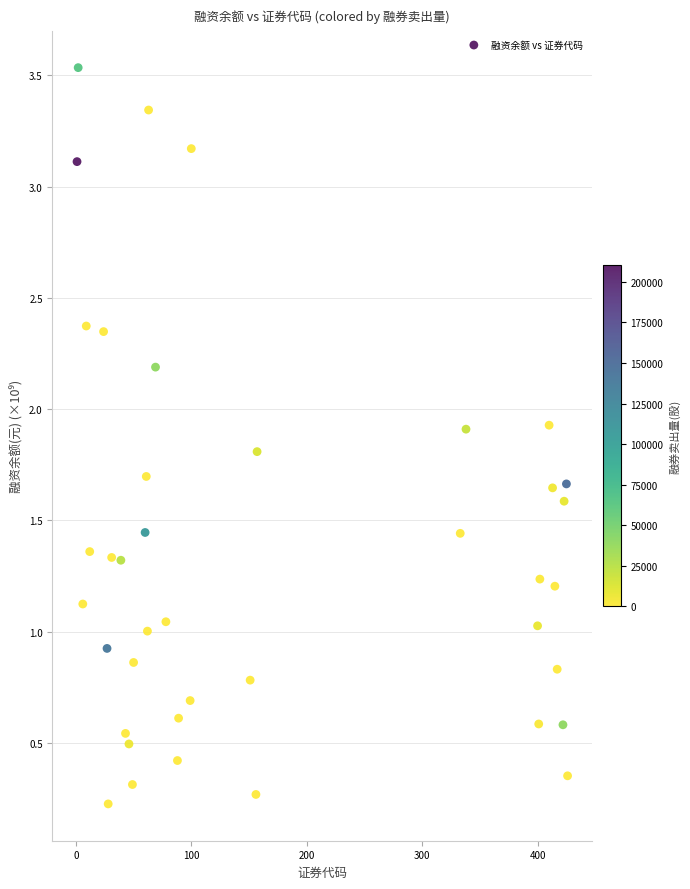

What is the range of X values (max minus min)?

425.0